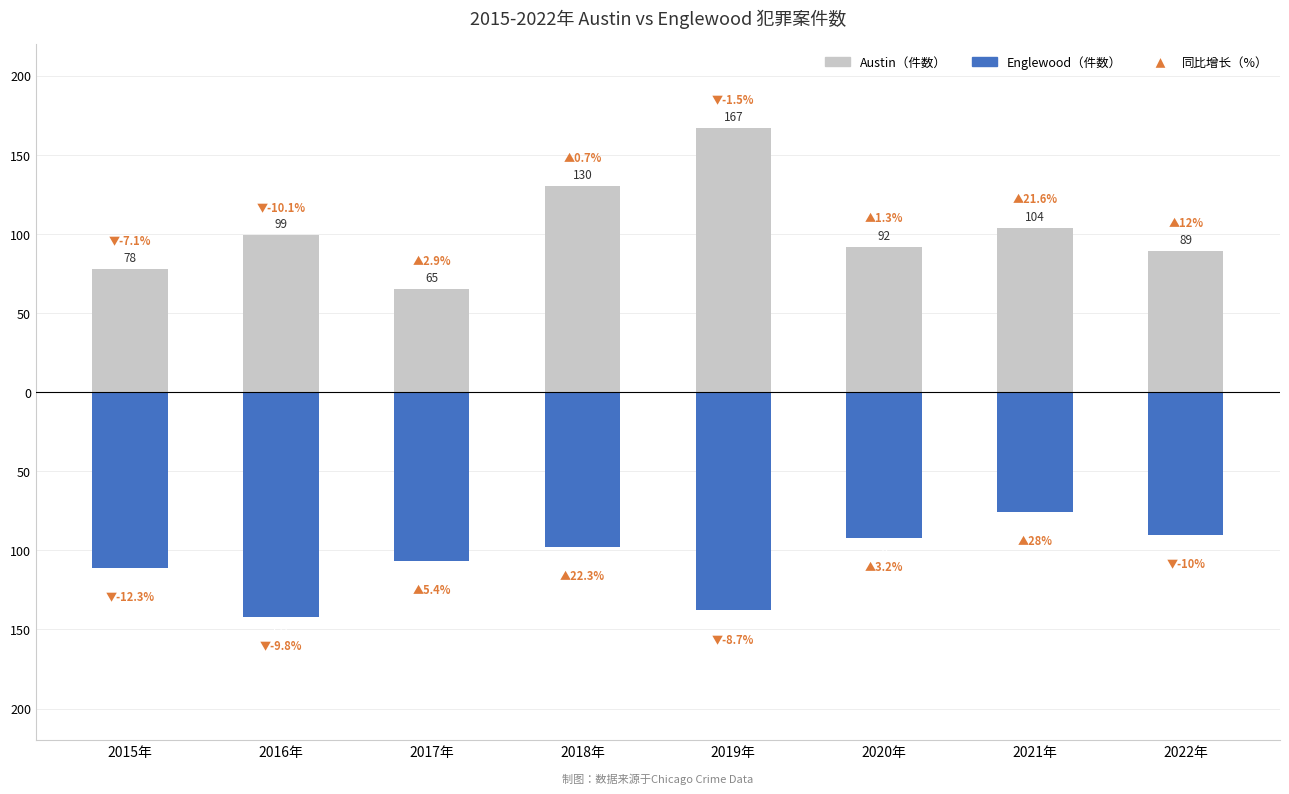

Are the bars horizontal?

No